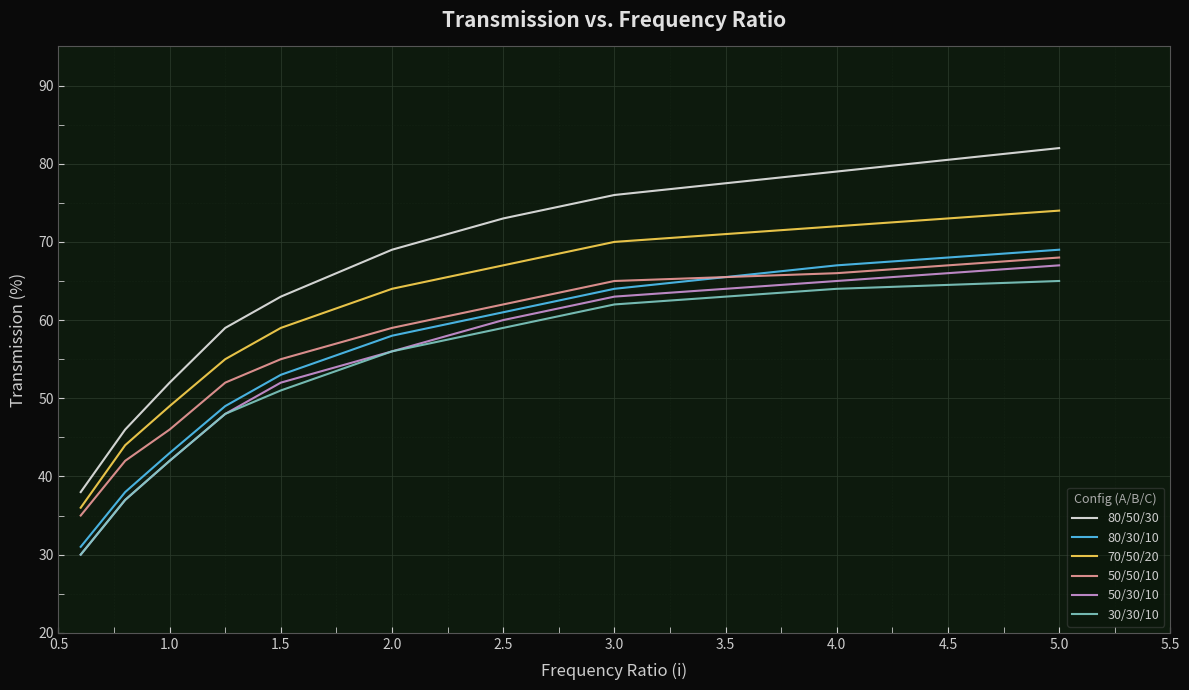

Which series has the largest total across all categories?

80/50/30